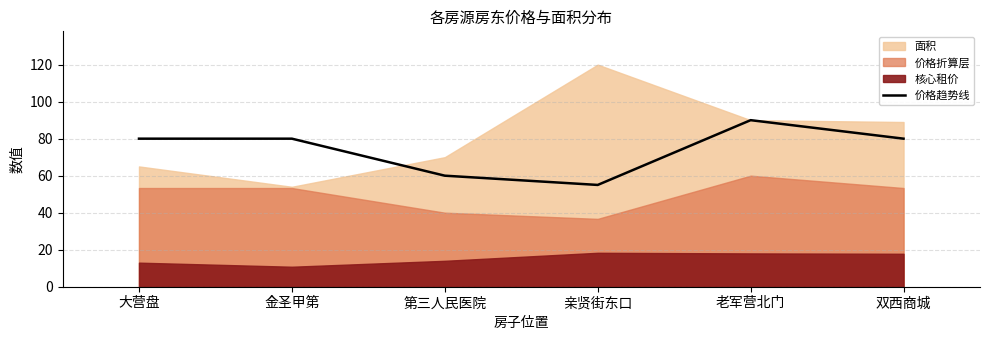

What is the label of the 6th point from the right?

大营盘